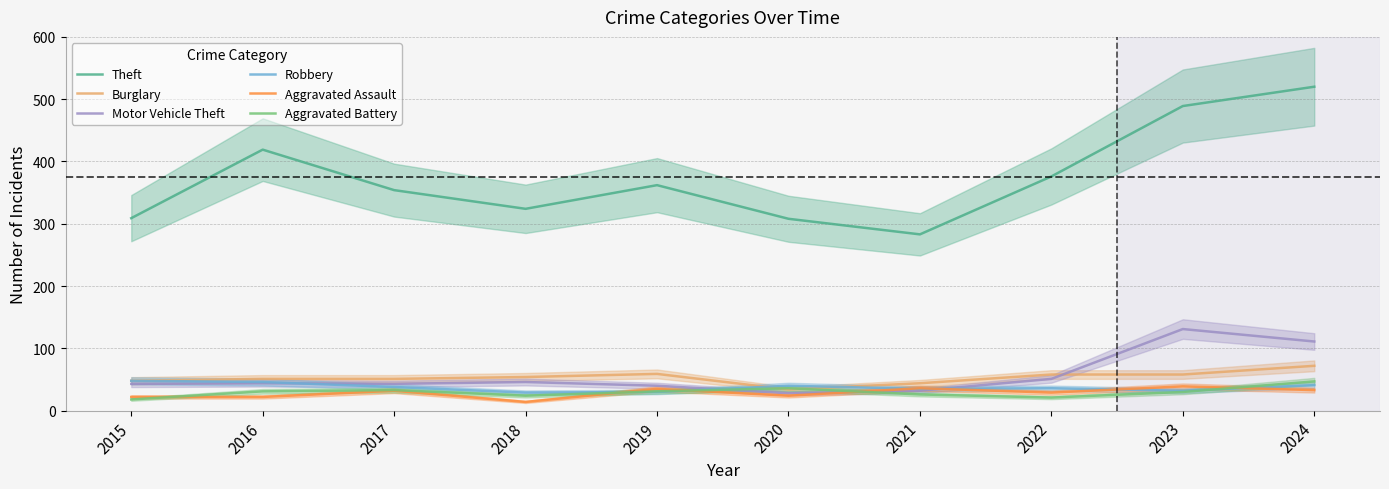

What is the smallest value displayed?

14